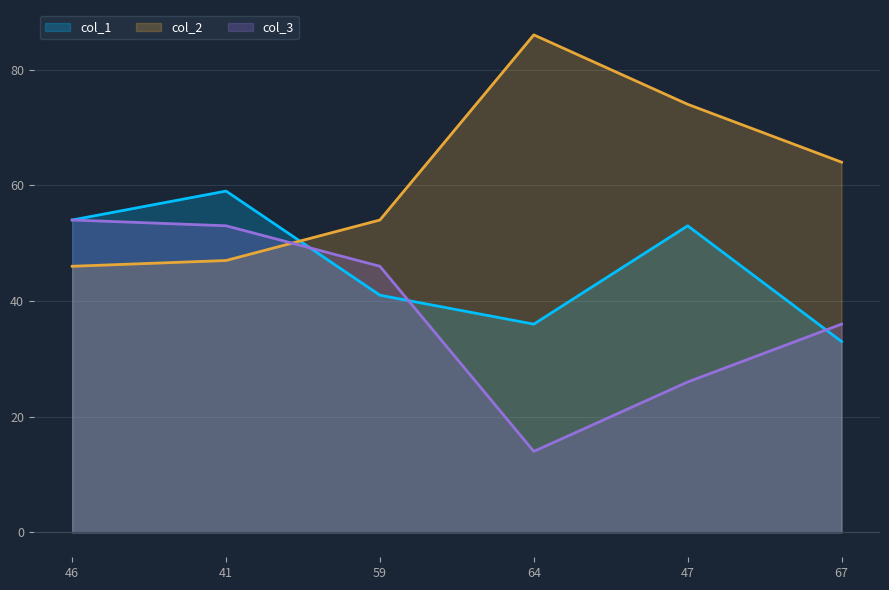

Which series ends up on top after the final intersection of col_2 and col_1?

col_2